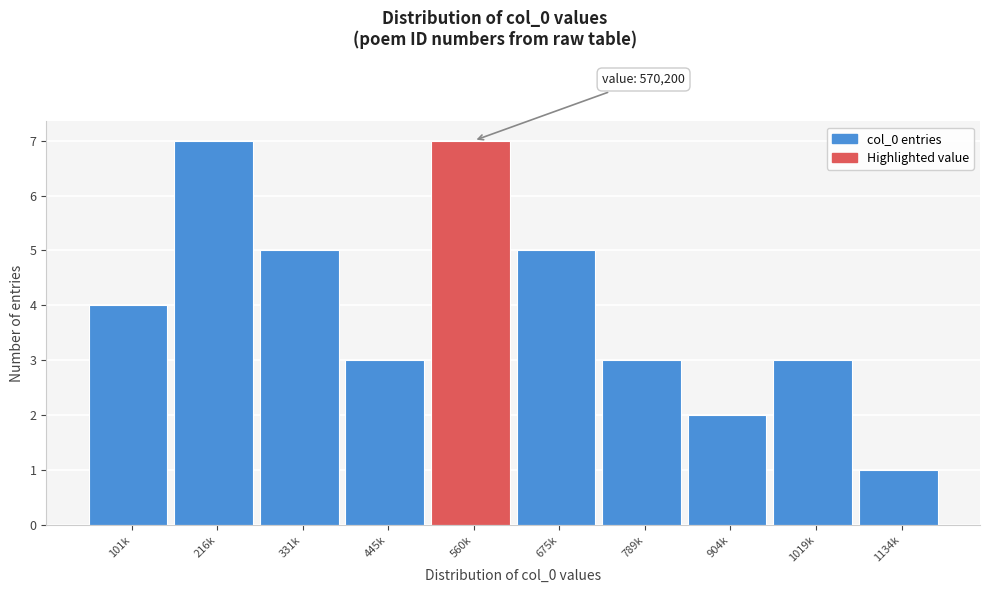

Reading left to right, transcribe all the data shown in this chart.

101k=4	216k=7	331k=5	445k=3	560k=7	675k=5	789k=3	904k=2	1019k=3	1134k=1